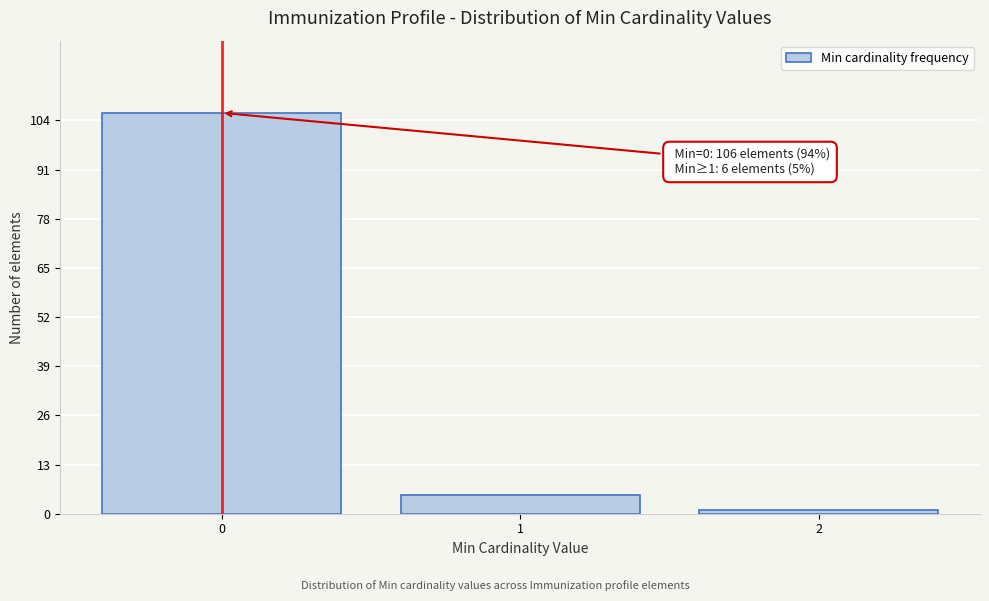

Reading right to left, what are all the values shown in this chart?

1	5	106